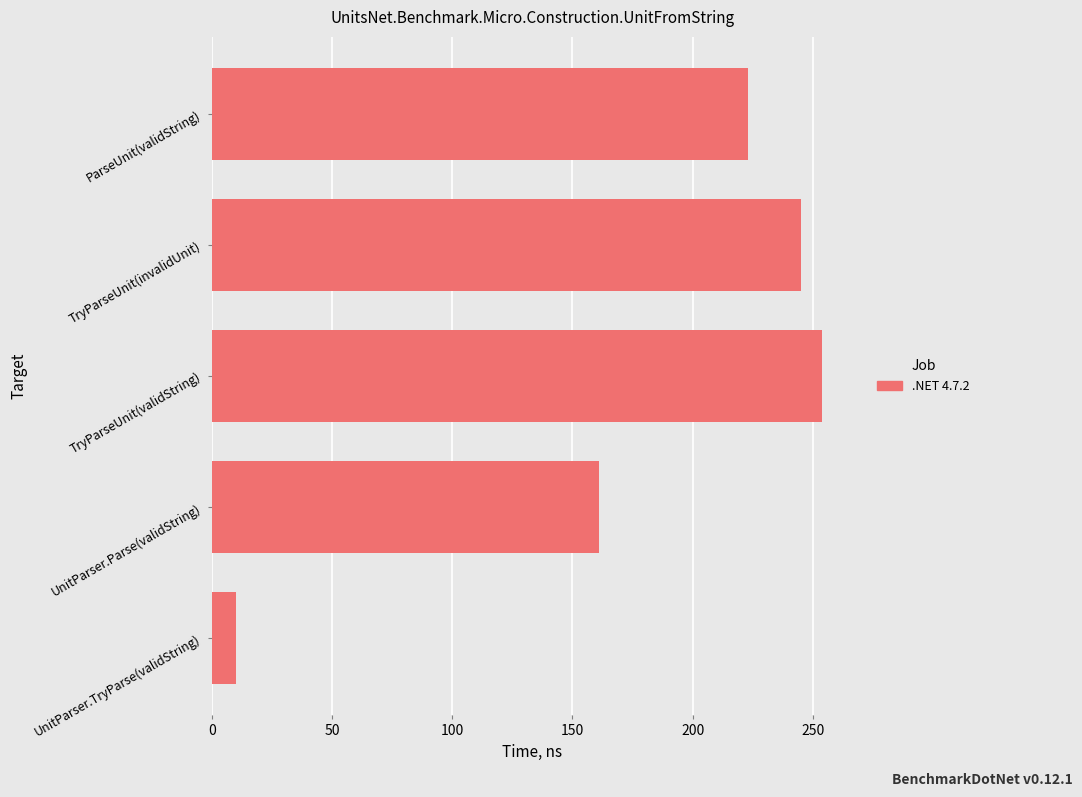

What is the sum of the values at ParseUnit(validString) and TryParseUnit(validString)?

477